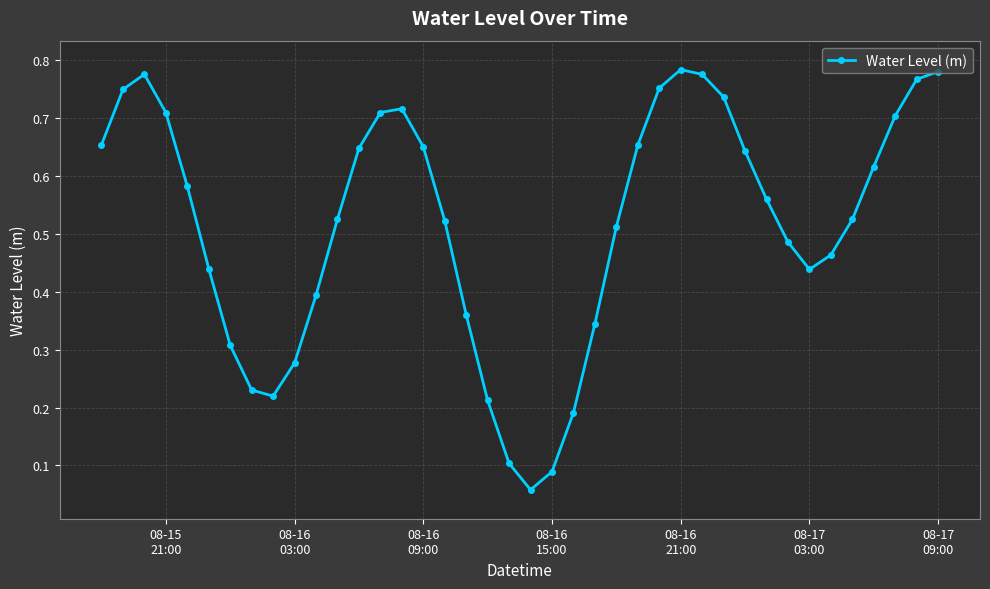

How many points are lower than both their immediate neighbors (excluding endpoints)?

3